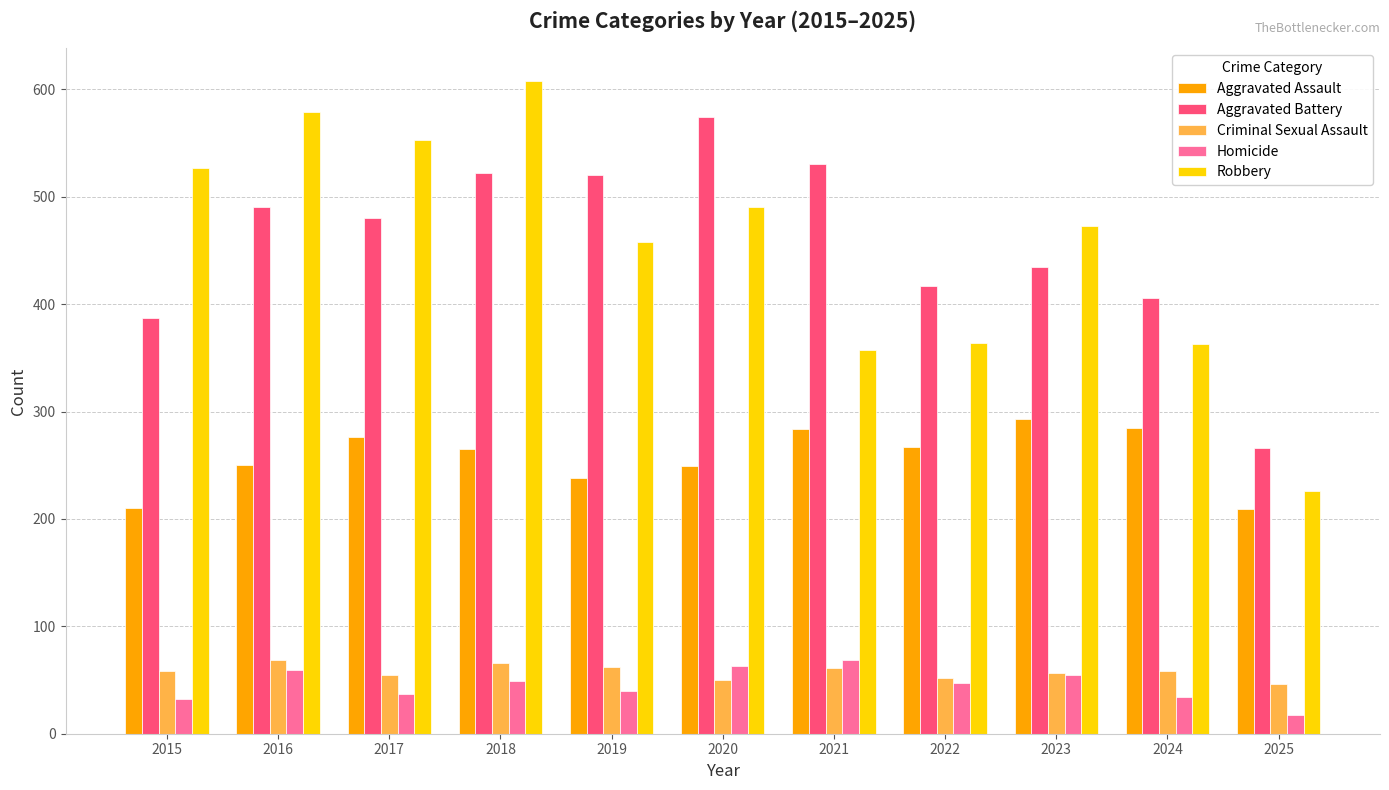

How many groups of bars are there?

11